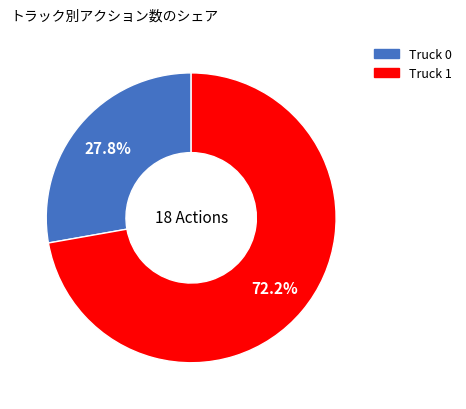

To the nearest percent, what percentage of the pie is Truck 1?

72%